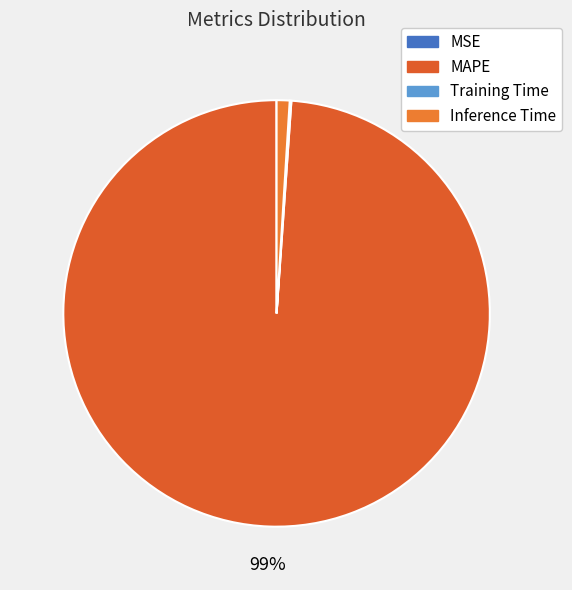

How many slices are in this pie chart?

4